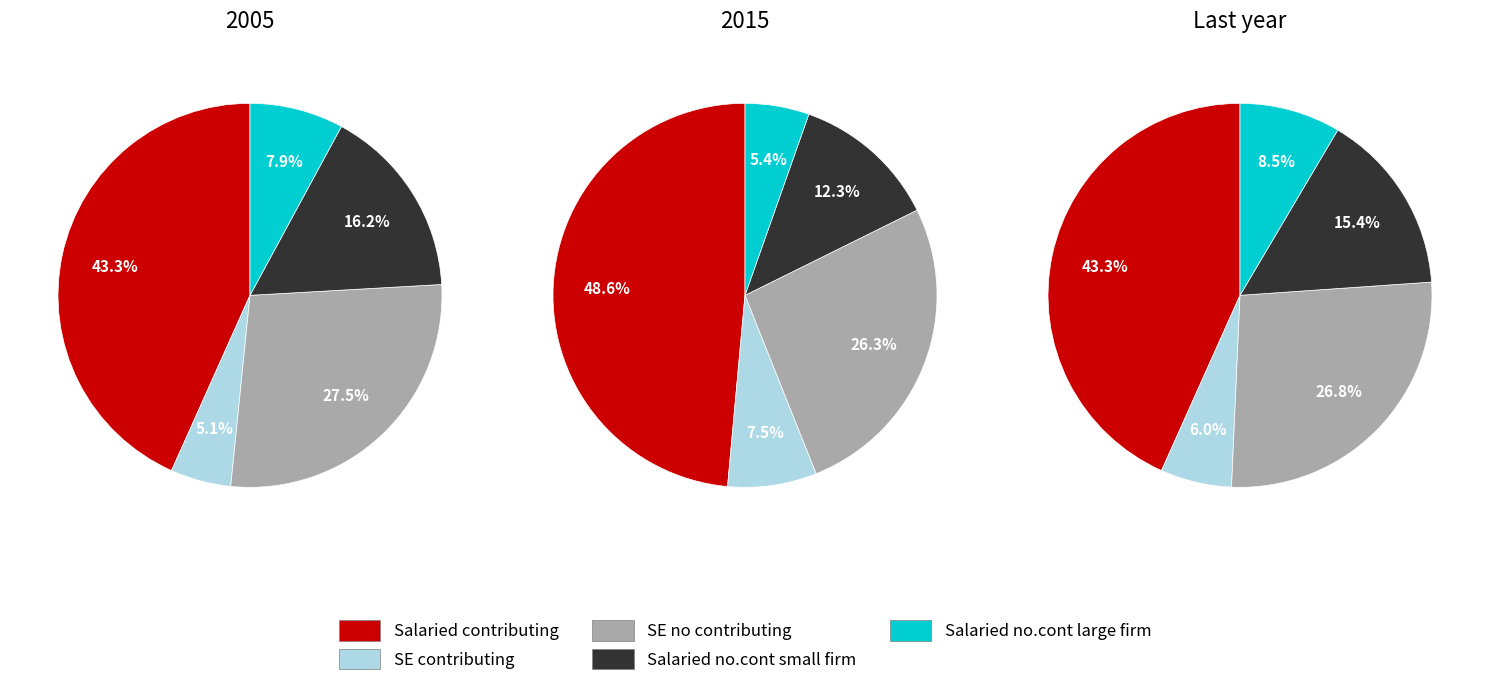

Is it true that 2015-11-13 is 1% of the pie?

False